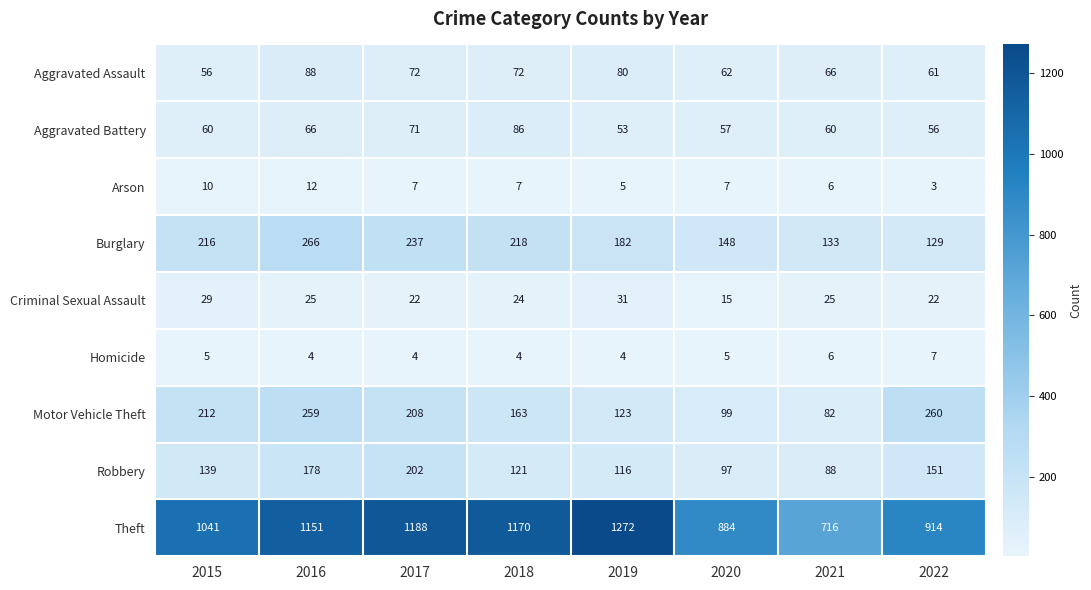

What is the spread (max minus min) of values at 2016?

1147